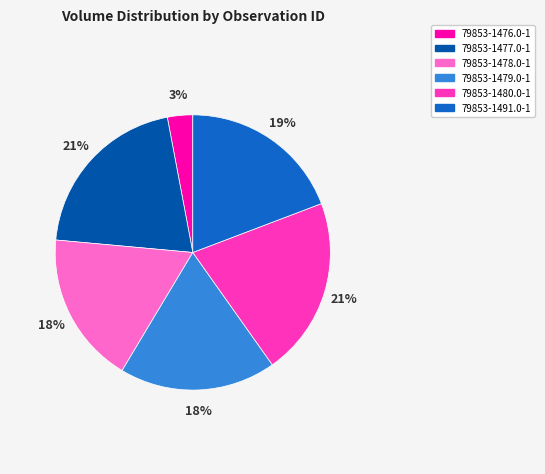

True or false: 79853-1491.0-1 accounts for 19% of the total.

True